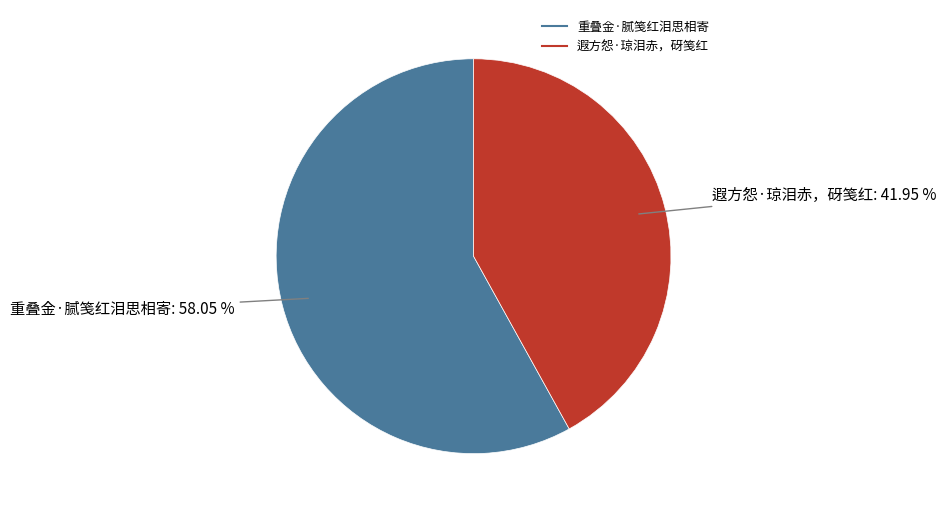

Rank the categories by value from lowest to highest.

遐方怨·琼泪赤，砑笺红, 重叠金·腻笺红泪思相寄